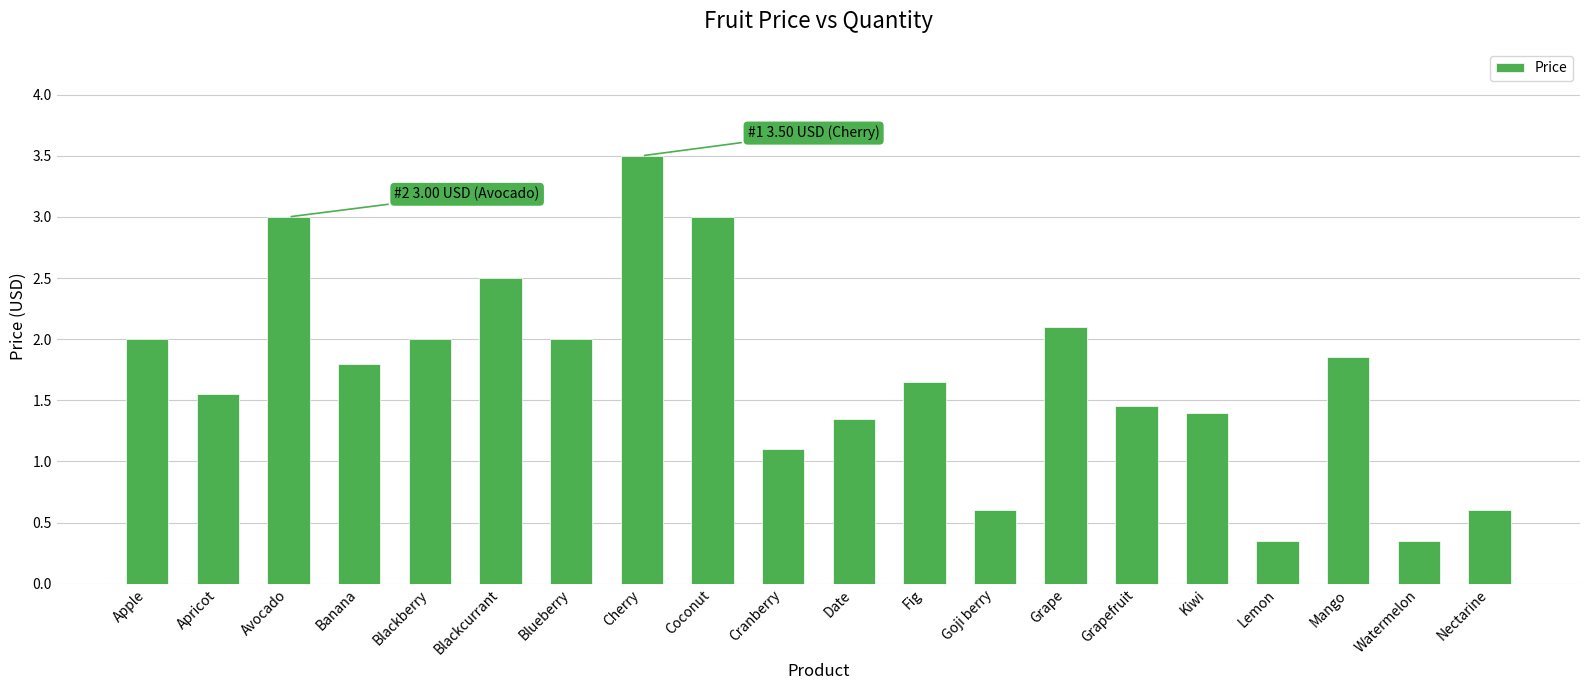

What position from the right is Mango?

3